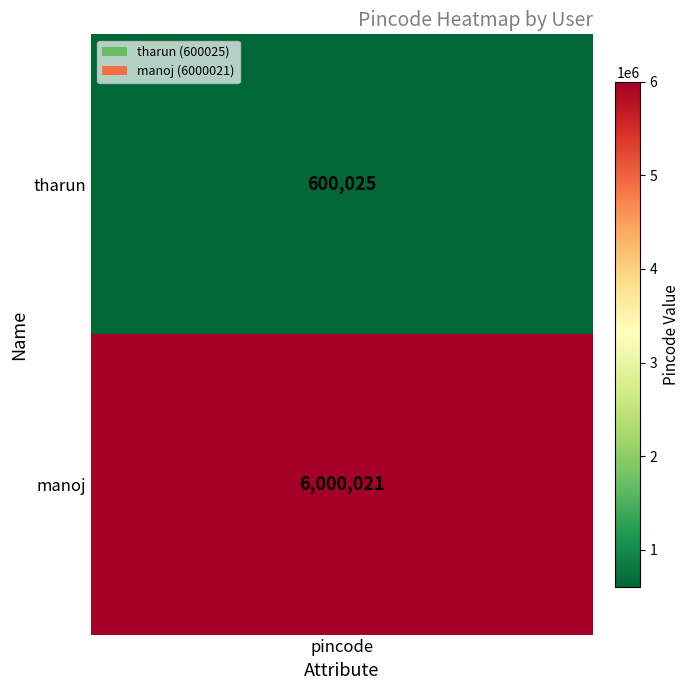

How many values are between 600025 and 6000021?

2